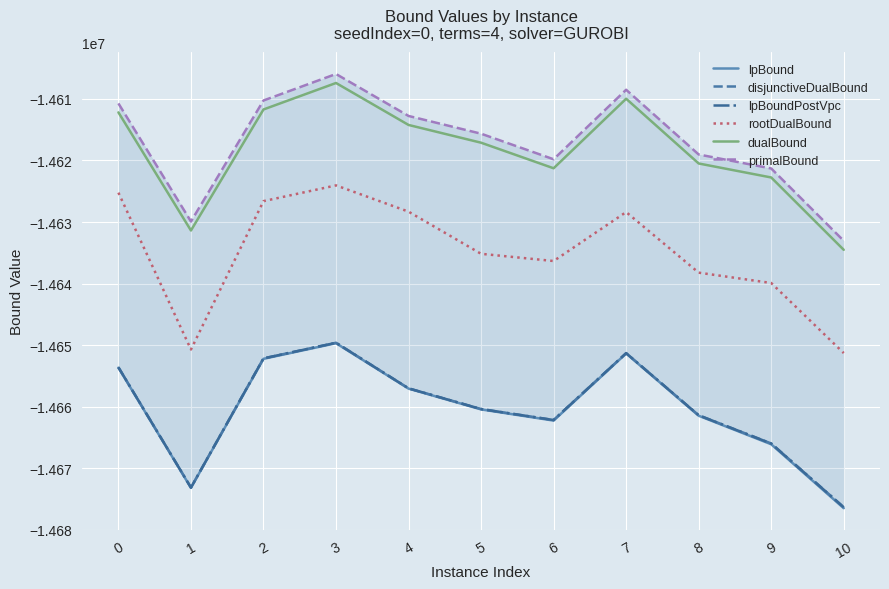

Reading left to right, list all the values displayed in this chart.

lpBound: -14653654.8	-14673169.5	-14652217.0	-14649681.5	-14657055.6	-14660431.5	-14662247.8	-14651348.2	-14661460.6	-14666093.8	-14676476.7
disjunctiveDualBound: -14653590.4	-14673127.9	-14652146.2	-14649606.6	-14657011.3	-14660372.3	-14662151.5	-14651291.9	-14661381.1	-14665962.7	-14676315.6
lpBoundPostVpc: -14653590.4	-14673127.9	-14652146.5	-14649607.4	-14657011.5	-14660372.3	-14662152.6	-14651292.0	-14661381.1	-14665969.9	-14676322.1
rootDualBound: -14625225.5	-14650700.2	-14626607.6	-14624047.7	-14628313.8	-14635160.1	-14636330.9	-14628382.0	-14638220.2	-14639901.2	-14651279.5
dualBound: -14612192.0	-14631373.2	-14611719.2	-14607417.3	-14614231.9	-14617115.3	-14621268.0	-14609974.5	-14620489.8	-14622762.7	-14634513.1
primalBound: -14610731.0	-14629910.3	-14610258.3	-14605956.7	-14612771.0	-14615653.9	-14619806.0	-14608513.6	-14619028.0	-14621300.6	-14633049.9